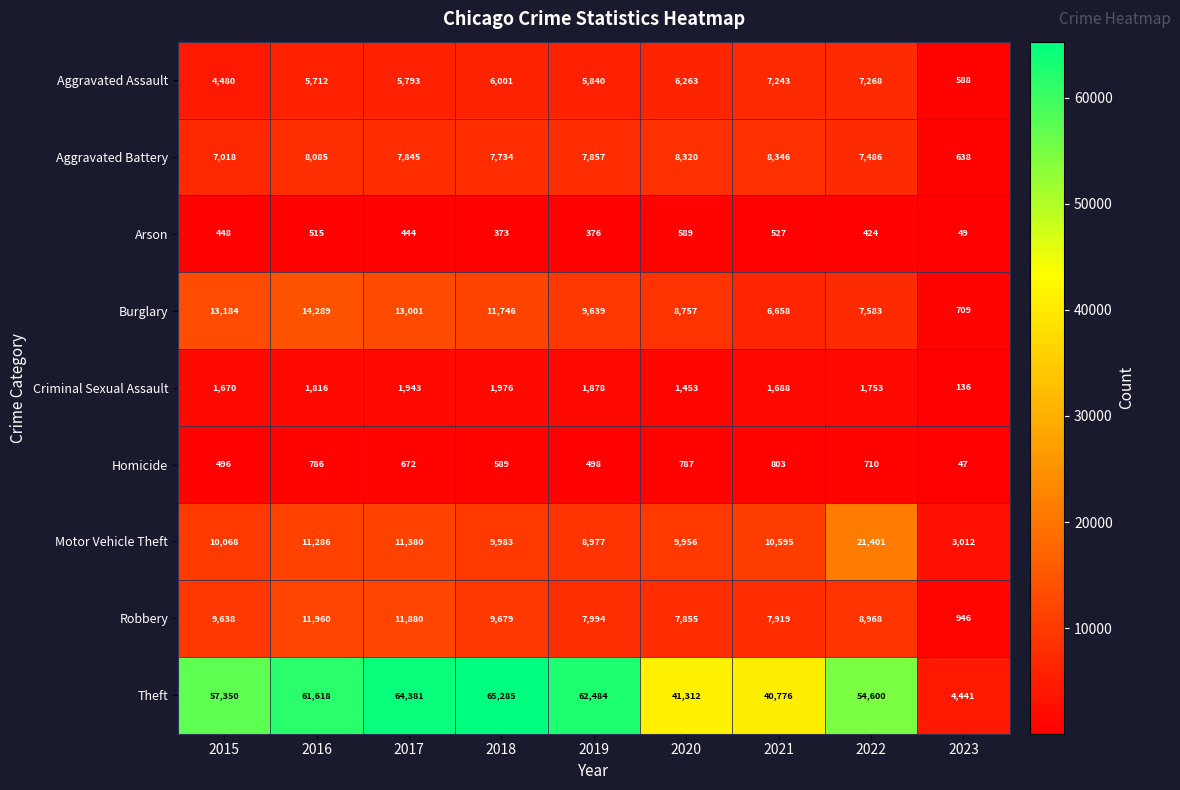

Rank the series by their maximum value, from lowest to highest.

Arson, Homicide, Criminal Sexual Assault, Aggravated Assault, Aggravated Battery, Robbery, Burglary, Motor Vehicle Theft, Theft